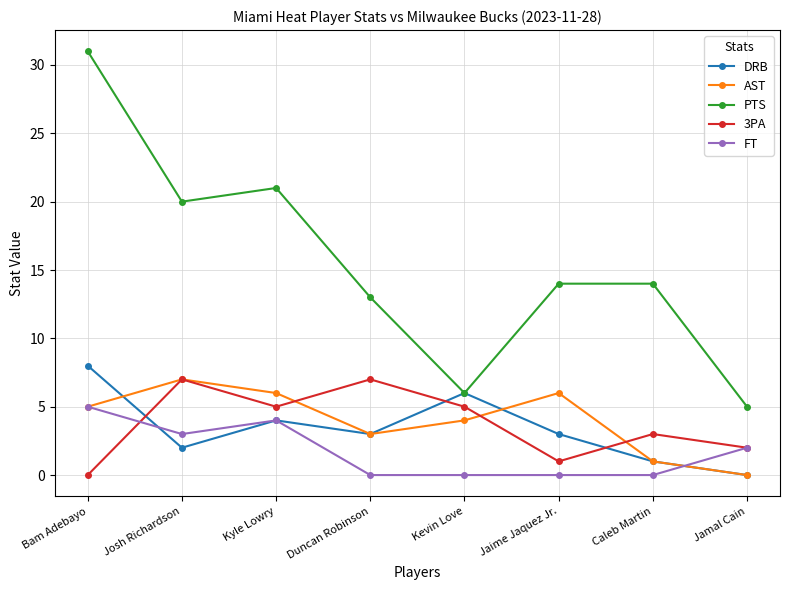

True or false: 3PA and FT intersect in this chart.

True